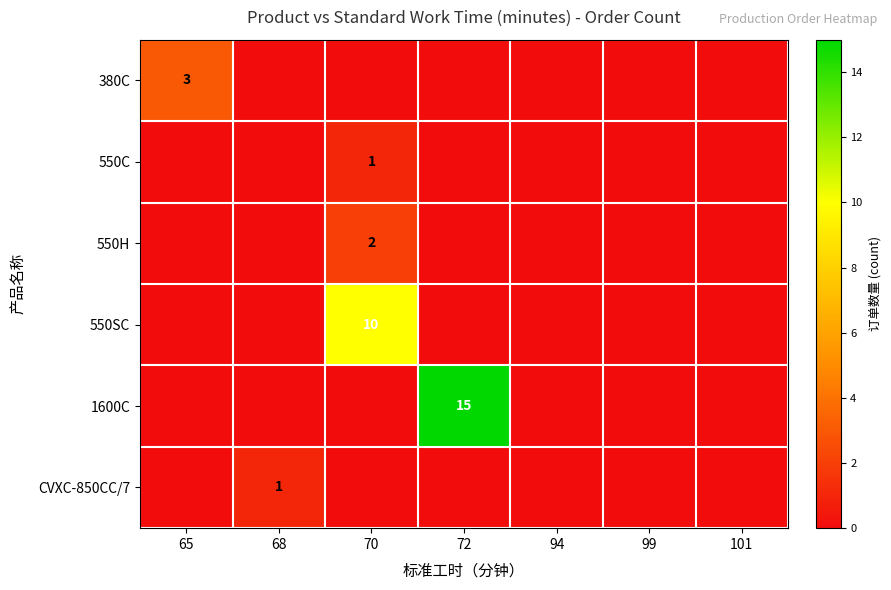

The 380C series shows 2 at 68. True or false?

False